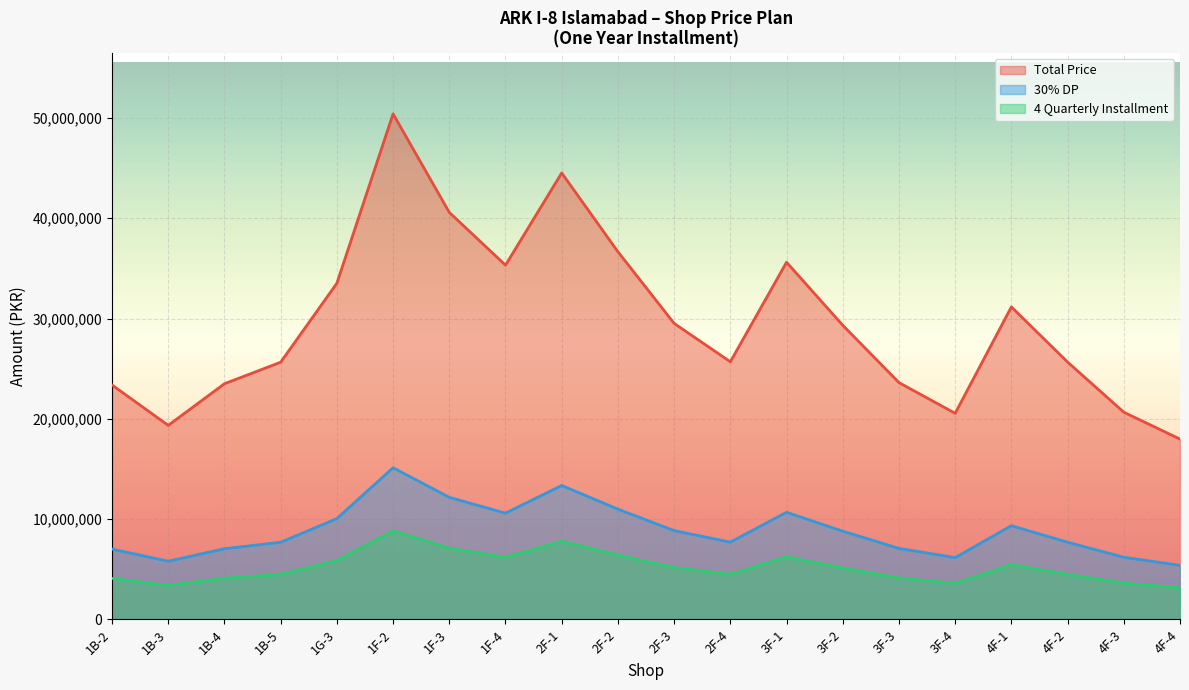

Reading right to left, list all the values displayed in this chart.

Total Price: 4F-4=17984680	4F-3=20663440	4F-2=25665360	4F-1=31164000	3F-4=20553920	3F-3=23615360	3F-2=29331840	3F-1=35616000	2F-4=25692400	2F-3=29519200	2F-2=36664800	2F-1=44520000	1F-4=35327050	1F-3=40588900	1F-2=50414100	1G-3=33525000	1B-5=25650000	1B-4=23503500	1B-3=19350000	1B-2=23377500
30% DP: 4F-4=5395404	4F-3=6199032	4F-2=7699608	4F-1=9349200	3F-4=6166176	3F-3=7084608	3F-2=8799552	3F-1=10684800	2F-4=7707720	2F-3=8855760	2F-2=10999440	2F-1=13356000	1F-4=10598115	1F-3=12176670	1F-2=15124230	1G-3=10057500	1B-5=7695000	1B-4=7051050	1B-3=5805000	1B-2=7013250
4 Quarterly Installment: 4F-4=3147319	4F-3=3616102	4F-2=4491438	4F-1=5453700	3F-4=3596936	3F-3=4132688	3F-2=5133072	3F-1=6232800	2F-4=4496170	2F-3=5165860	2F-2=6416340	2F-1=7791000	1F-4=6182234	1F-3=7103058	1F-2=8822468	1G-3=5866875	1B-5=4488750	1B-4=4113112	1B-3=3386250	1B-2=4091062